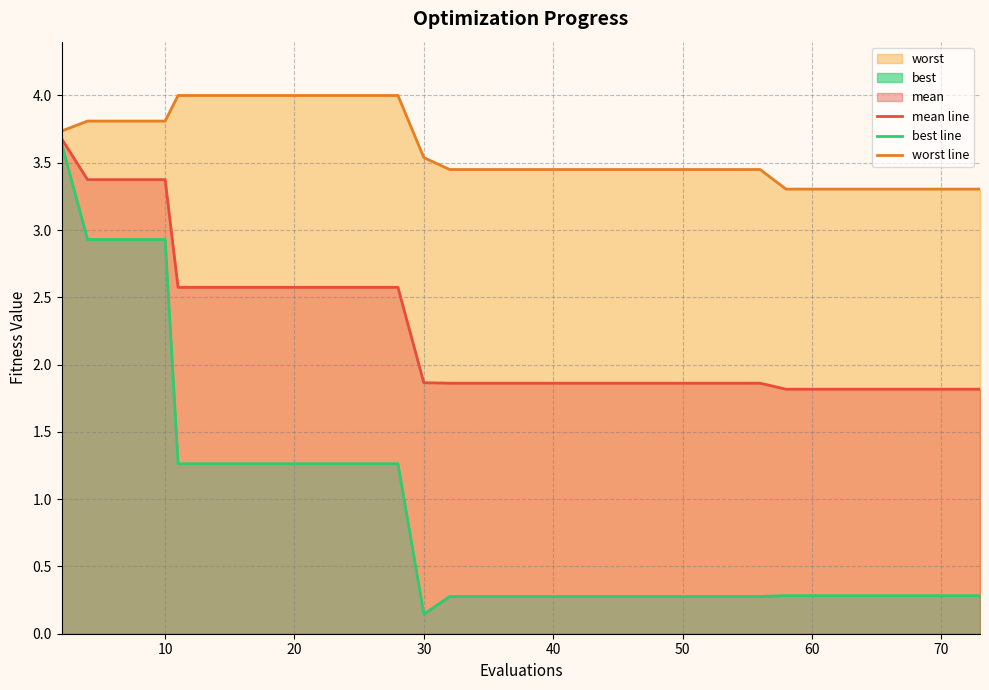

The worst line series shows 1.7 at 38. True or false?

False